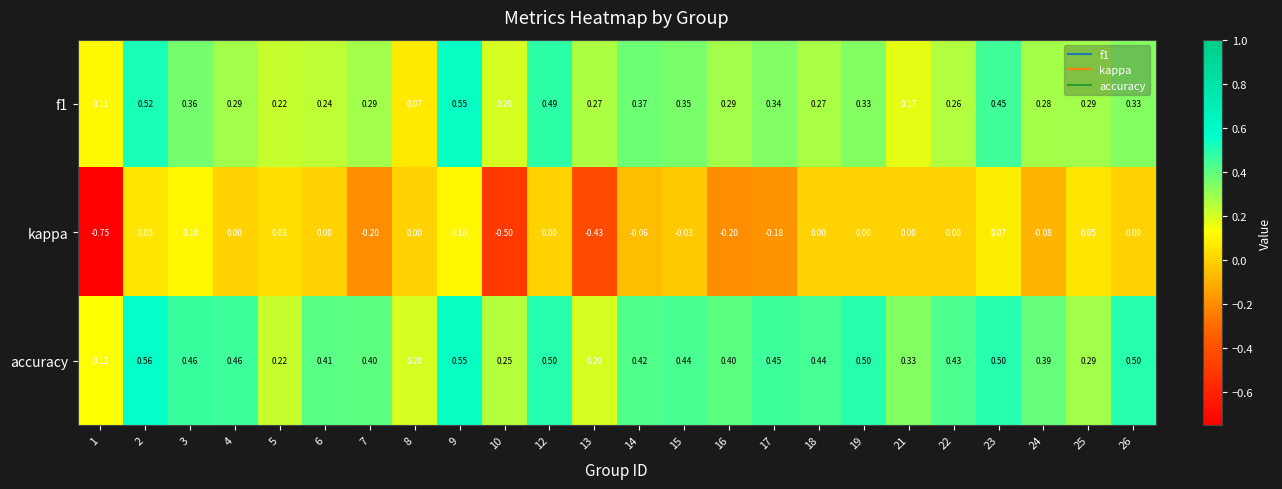

Which series has the largest total across all categories?

accuracy